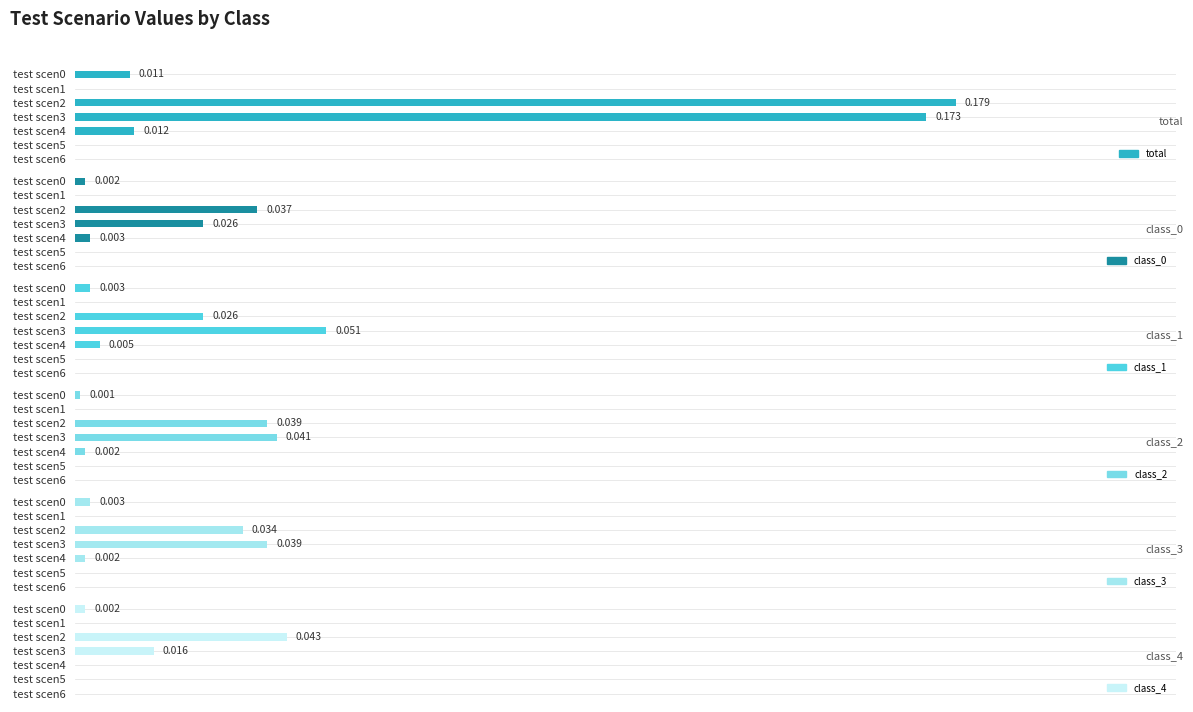

Which has a higher value, test scen5 or test scen1?

test scen5